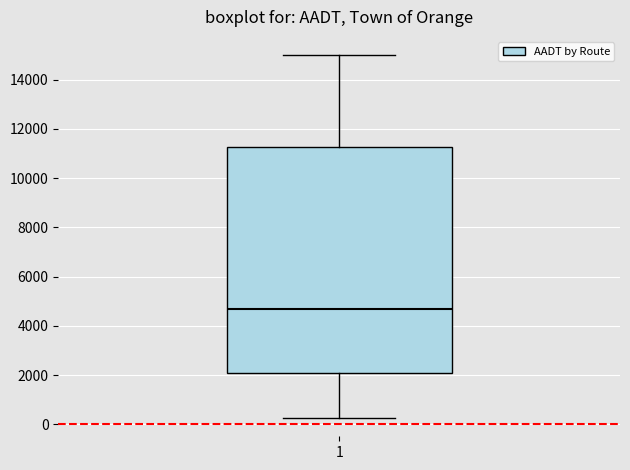

Read this box plot against the y-axis: the position of the median line, the range covered by the box, and the ends of both whiskers. The values are not printed on the chart, so give them approximately, as read against the axis.

median 4800, box 2200 to 11200, whiskers 200 to 15000